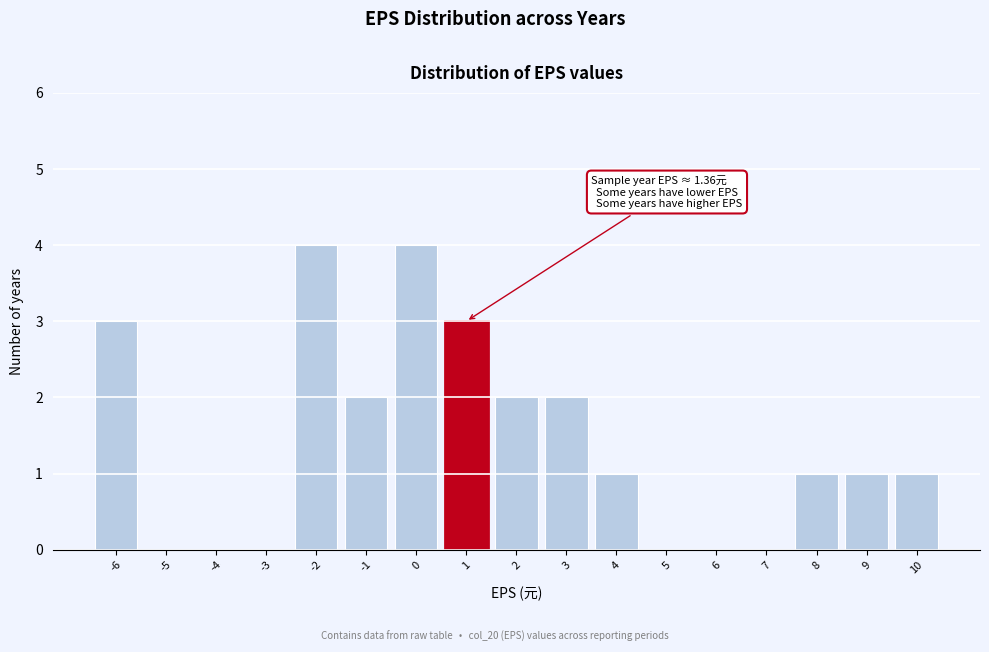

Reading left to right, what are all the values shown in this chart?

-6=3	-5=0	-4=0	-3=0	-2=4	-1=2	0=4	1=3	2=2	3=2	4=1	5=0	6=0	7=0	8=1	9=1	10=1